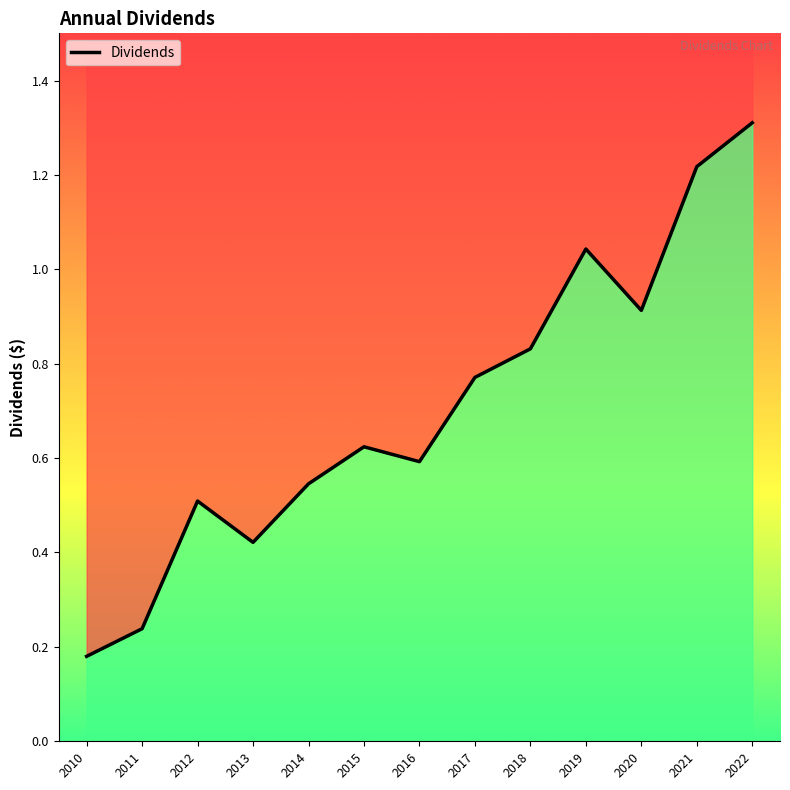

Where is the data nearest to the value 0?

2010